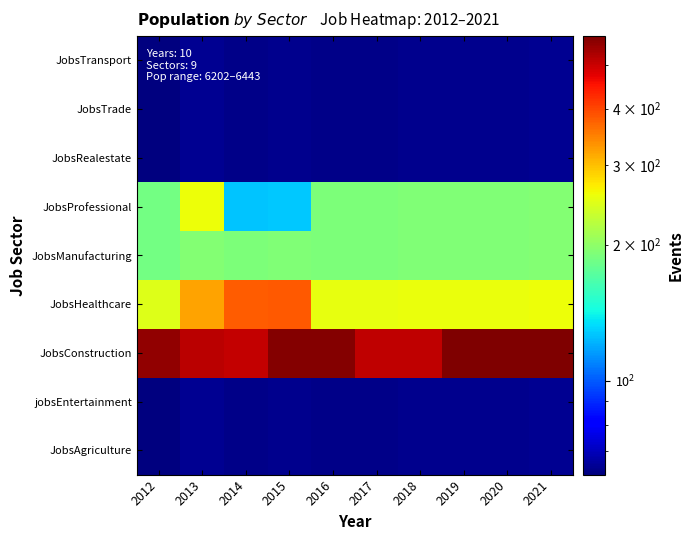

Count the number of data series in this chart.

9